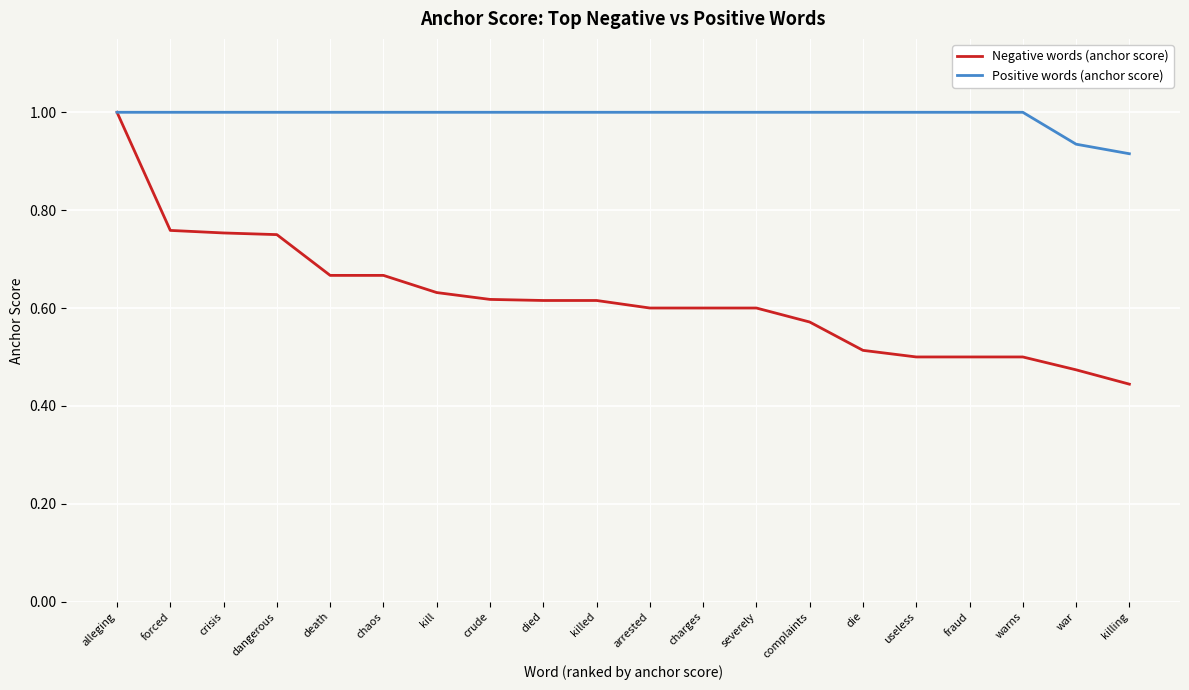

The Positive words (anchor score) series shows 1.8 at killed. True or false?

False